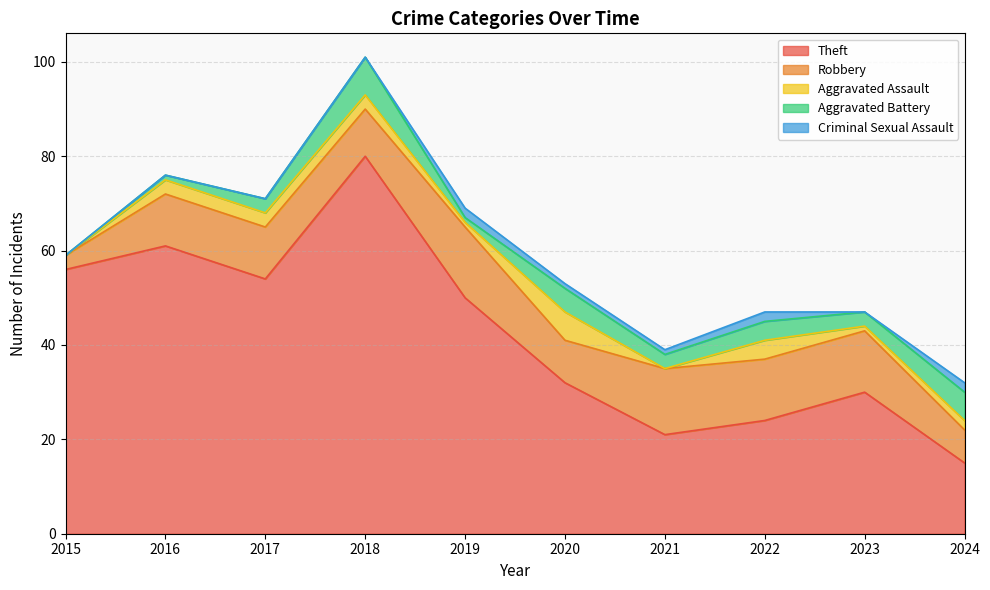

At which category does Robbery reach its first local valley?

2018